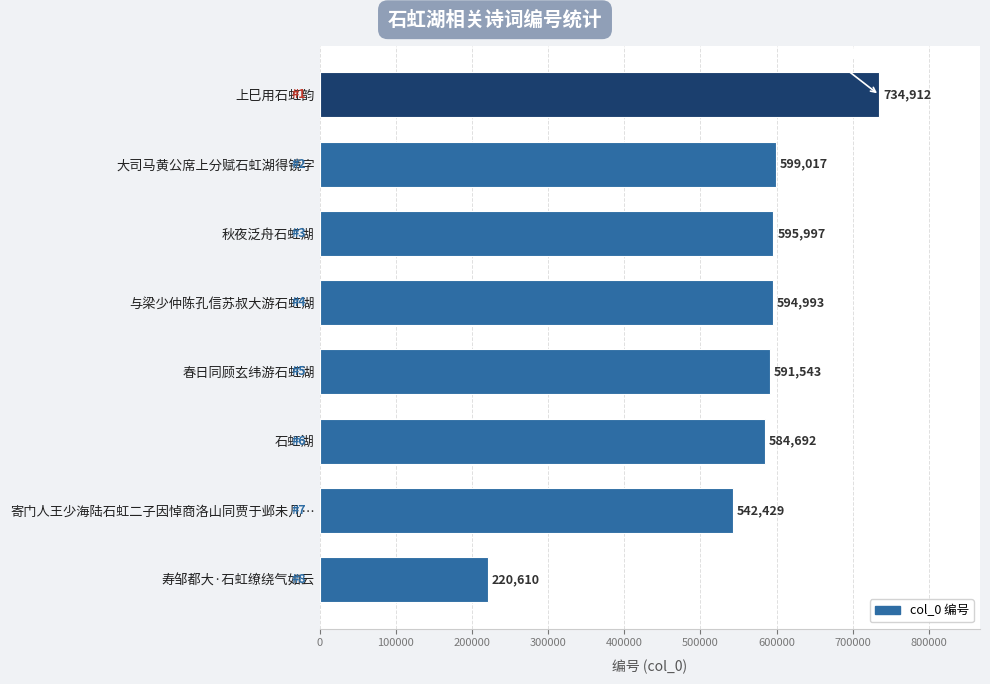

What is the greatest value displayed?

734912